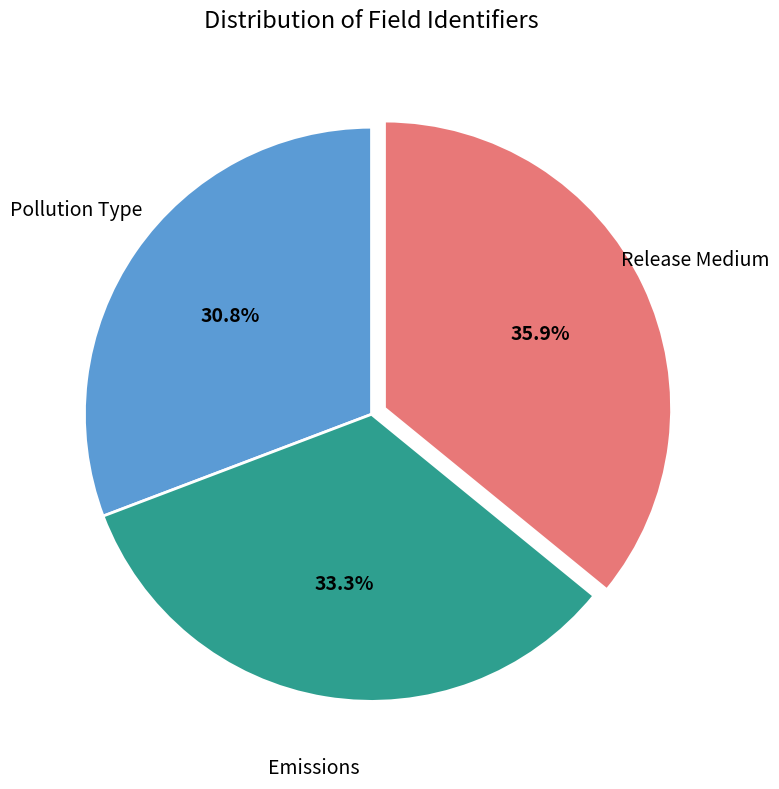

To the nearest percent, what is the difference between the largest and smallest slice percentages?

5%